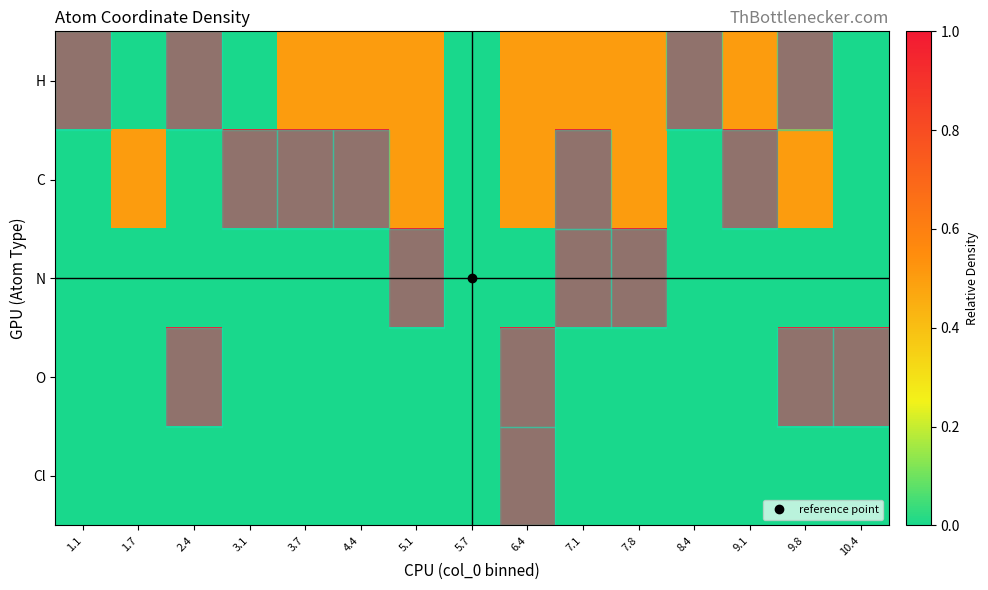

At 7.8, list the series in order from smallest to largest.

row_3, row_4, row_0, row_1, row_2